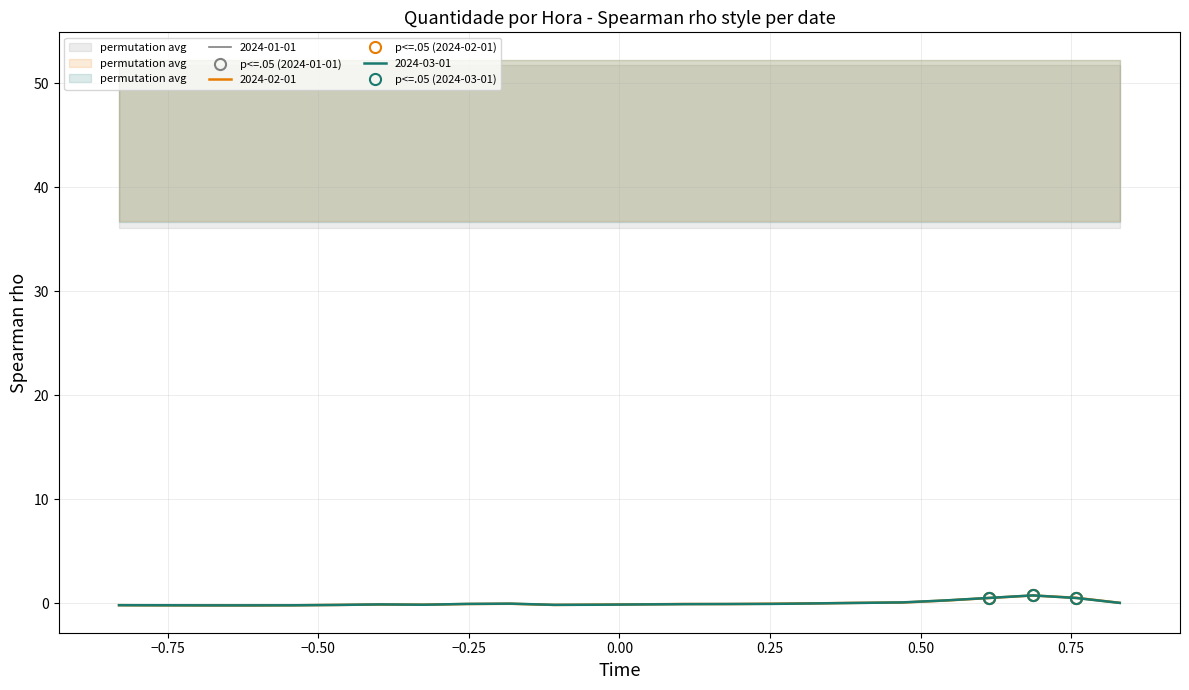

Reading left to right, transcribe all the data shown in this chart.

p<=.05 (2024-01-01): 0.5	0.8	0.5
p<=.05 (2024-02-01): 0.5	0.7	0.5
p<=.05 (2024-03-01): 0.5	0.8	0.5